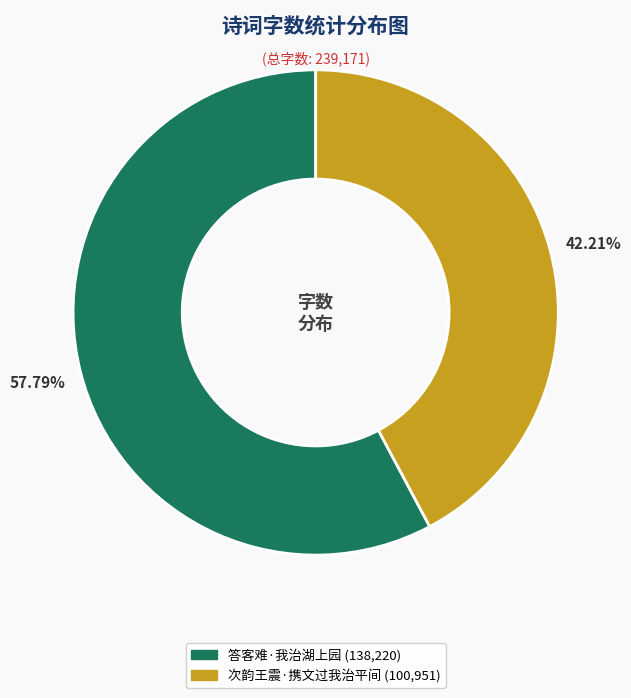

How many segments does this pie chart have?

2